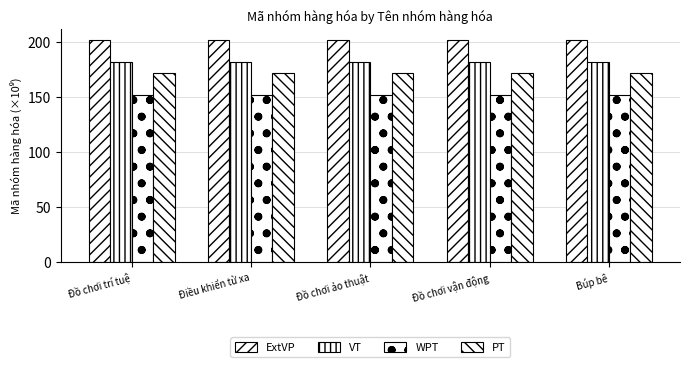

Are the bars grouped side by side (vs. stacked)?

Yes